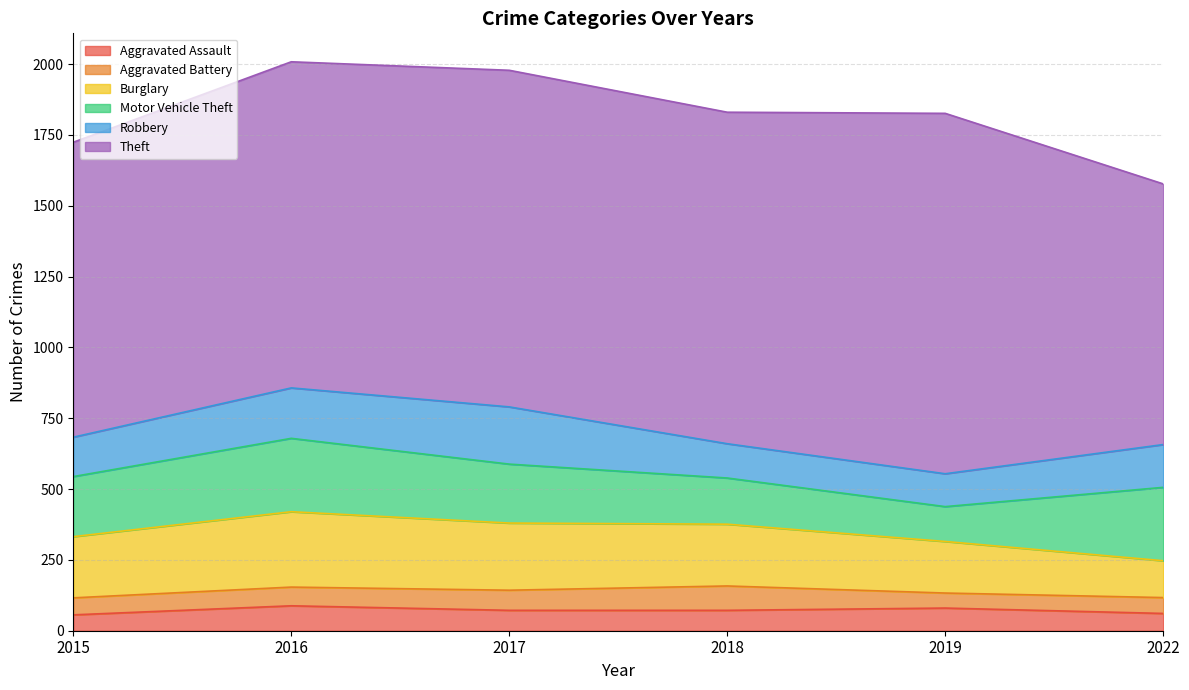

At which category is the sum across all series the highest?

2016